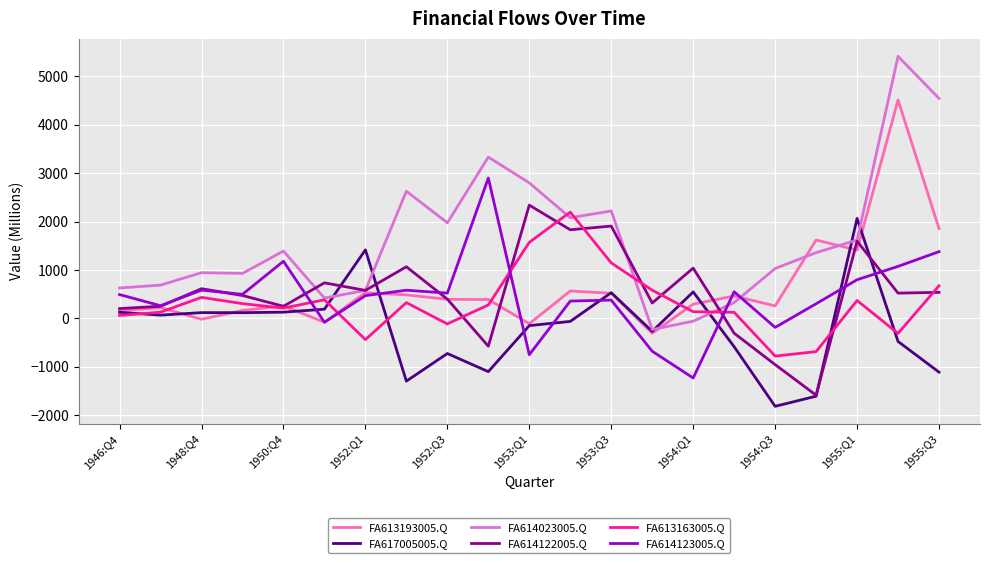

Which series has the largest total across all categories?

FA614023005.Q